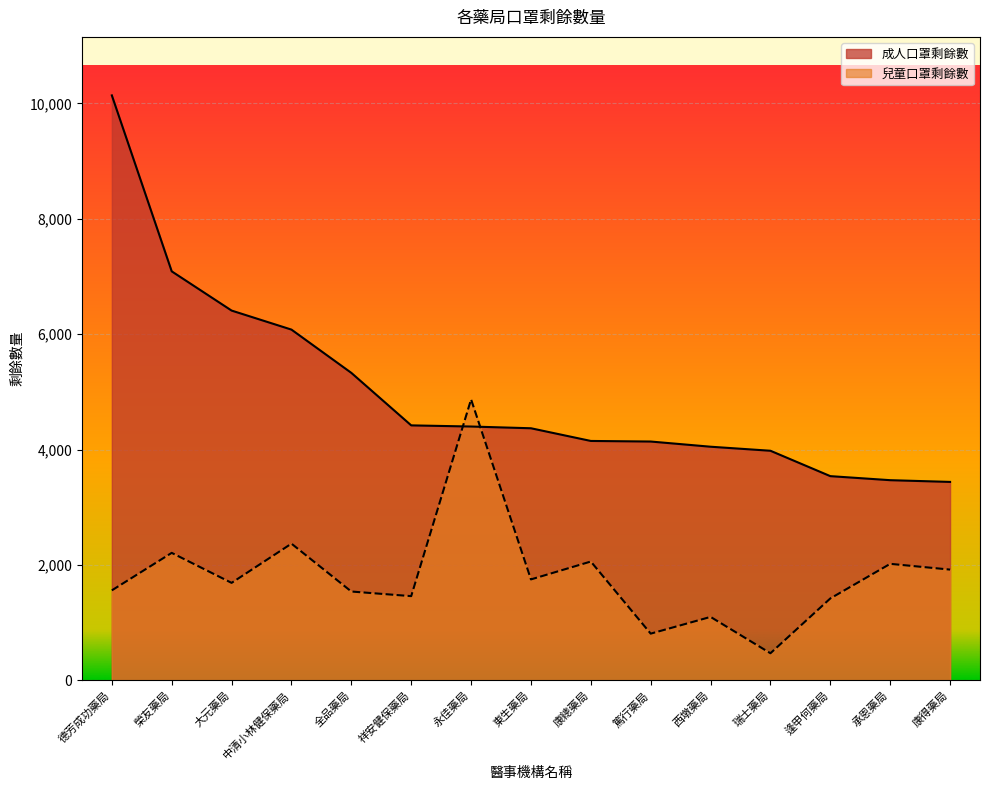

What is the value of the 兒童口罩剩餘數 point at the 13th from the left?

1420